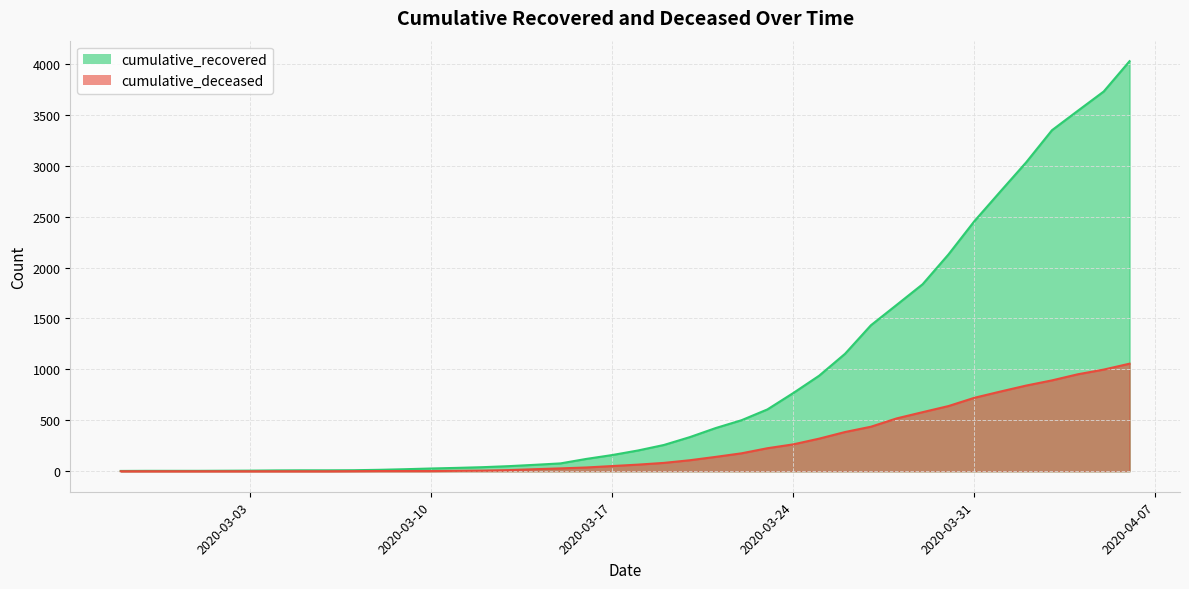

True or false: cumulative_deceased and cumulative_recovered cross at least once.

False